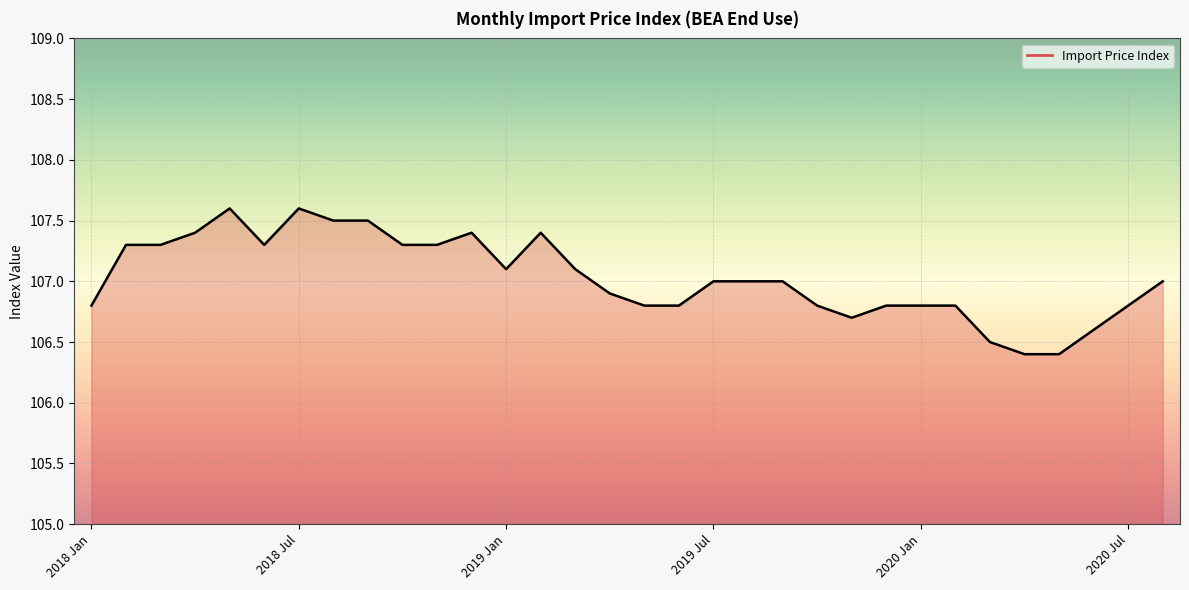

What is the difference between the maximum and minimum values?

1.2